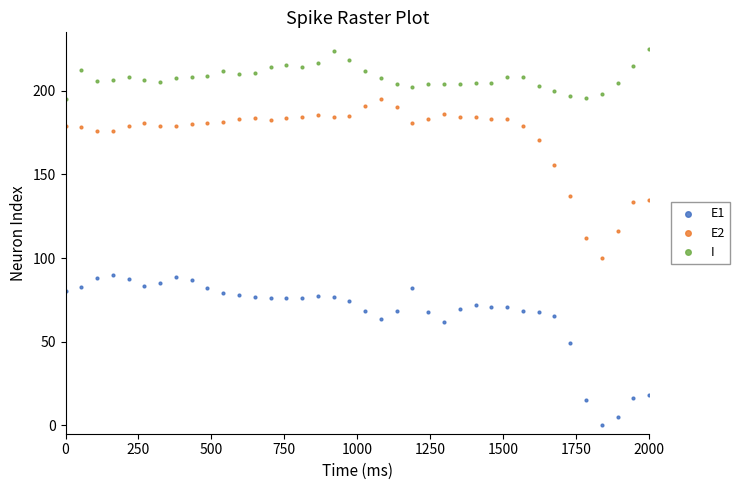

Across all data points, what is the range of X values (max minus min)?

2000.0